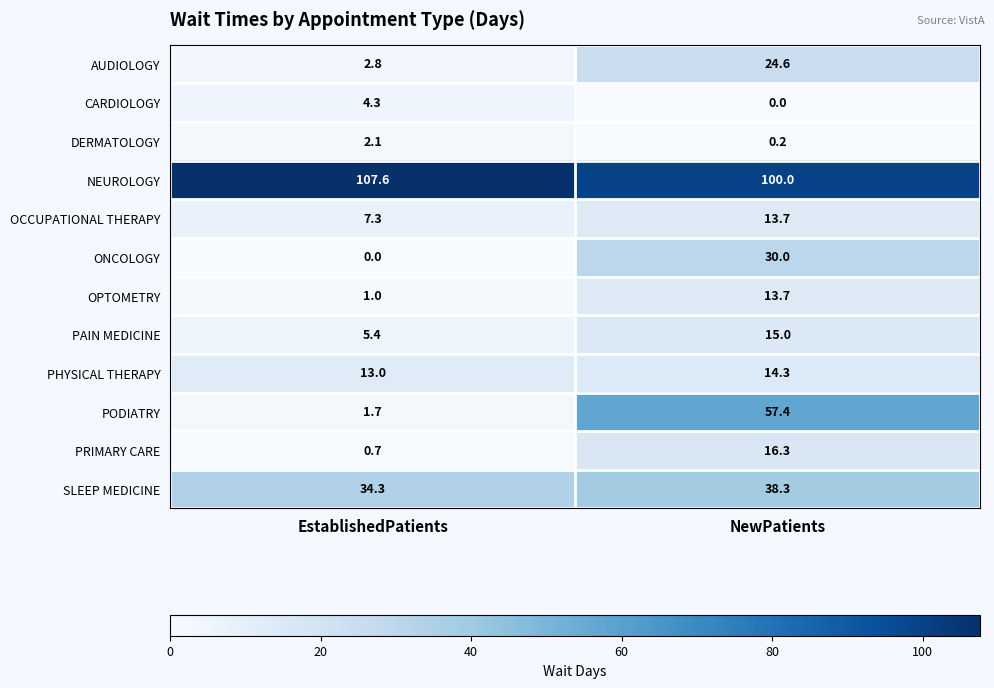

Where is OCCUPATIONAL THERAPY nearest to the value 10?

EstablishedPatients